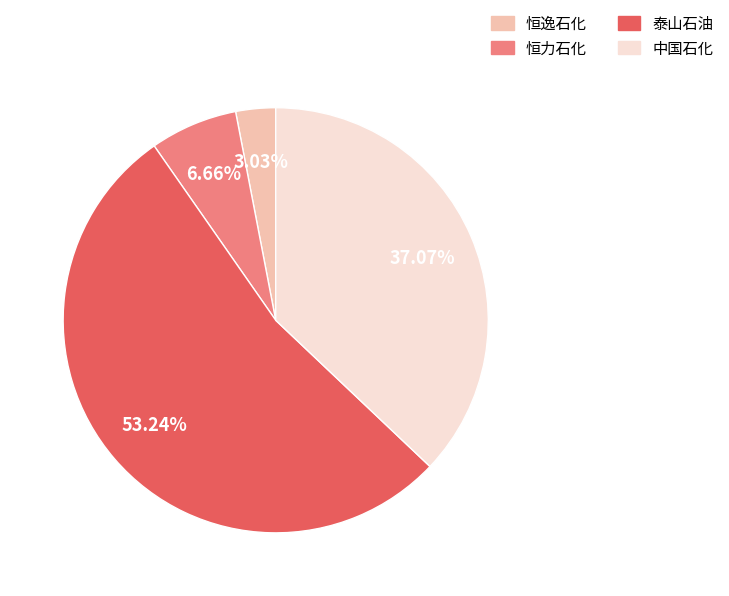

Approximately how many times larger is the value at 泰山石油 compared to 恒逸石化?

17.6